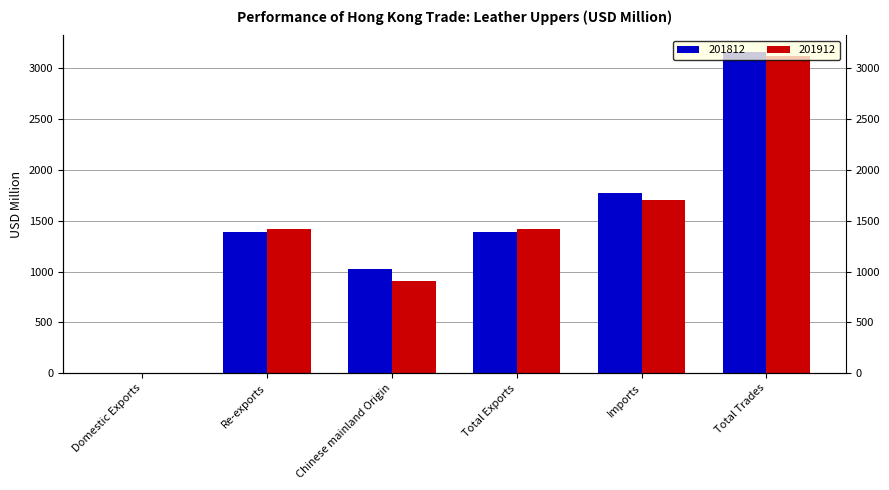

Which category has the lowest value across all series?

Domestic Exports